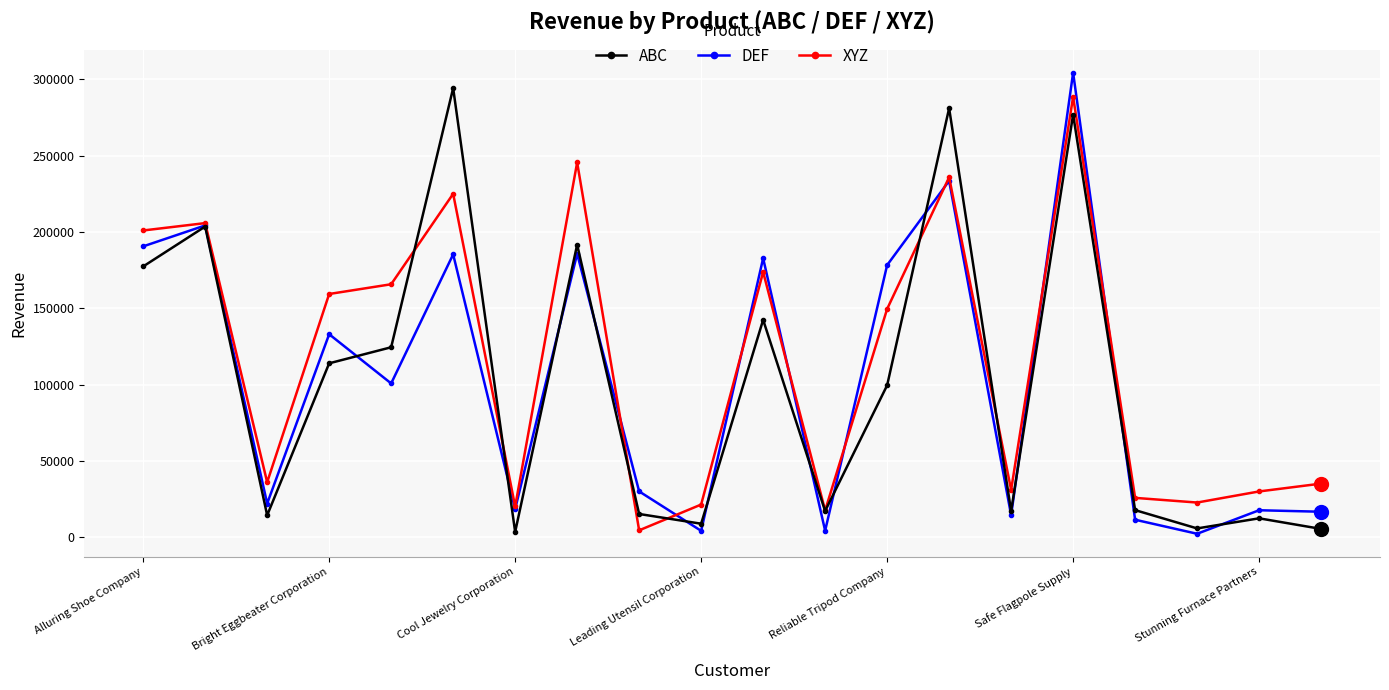

What is the greatest value displayed?

304198